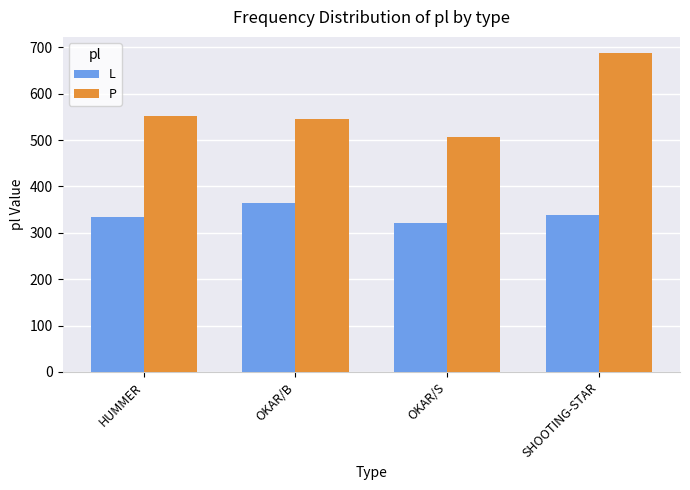

Which category has the lowest value in the P series?

OKAR/S